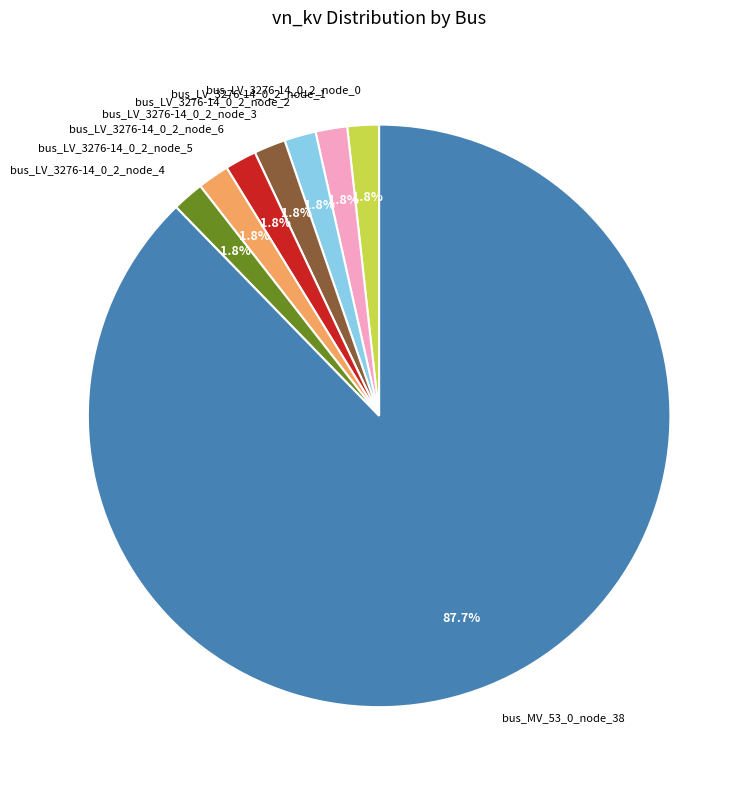

What is the largest slice in the pie chart?

bus_MV_53_0_node_38